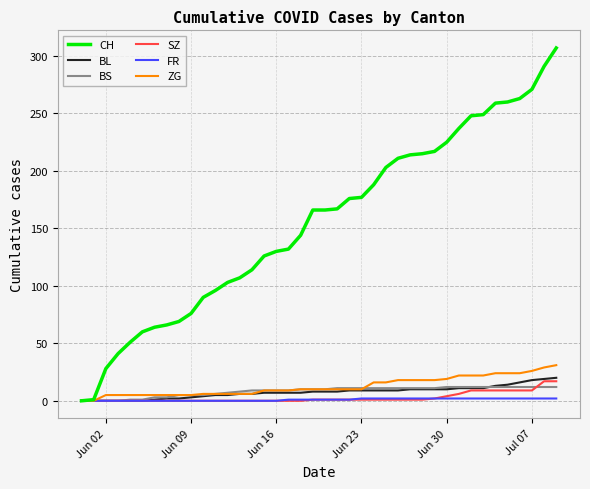

What is the maximum value shown in the chart?

307